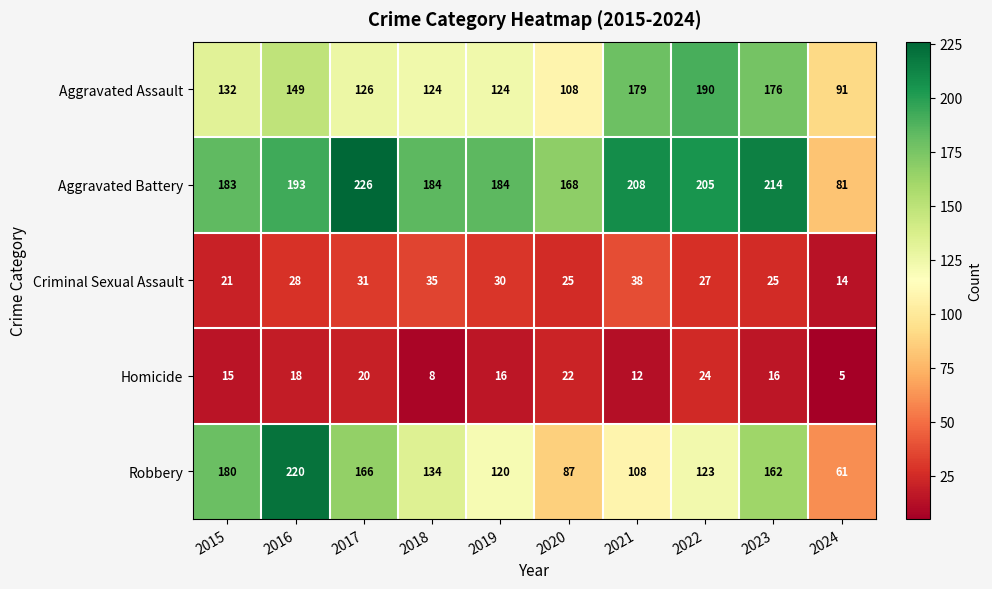

Which category has the lowest value in the Aggravated Battery series?

2024